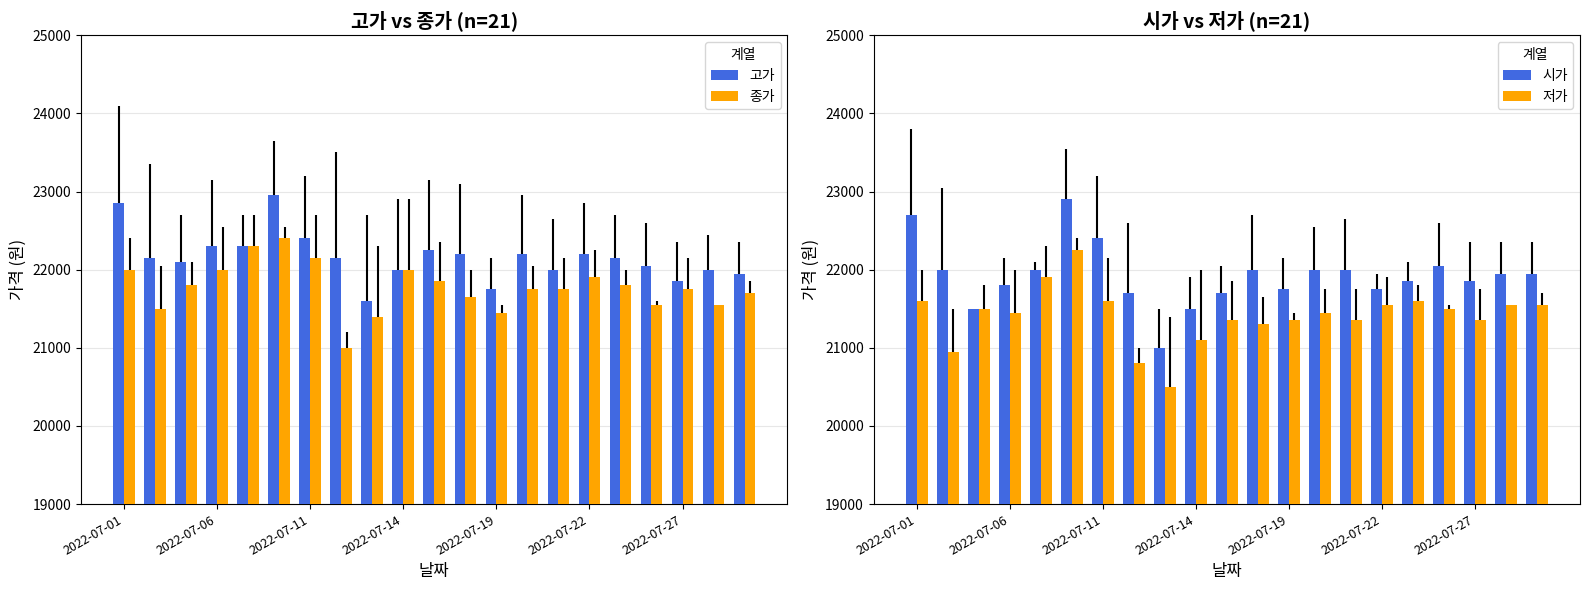

What are all the series names shown in the legend?

고가, 종가, 시가, 저가